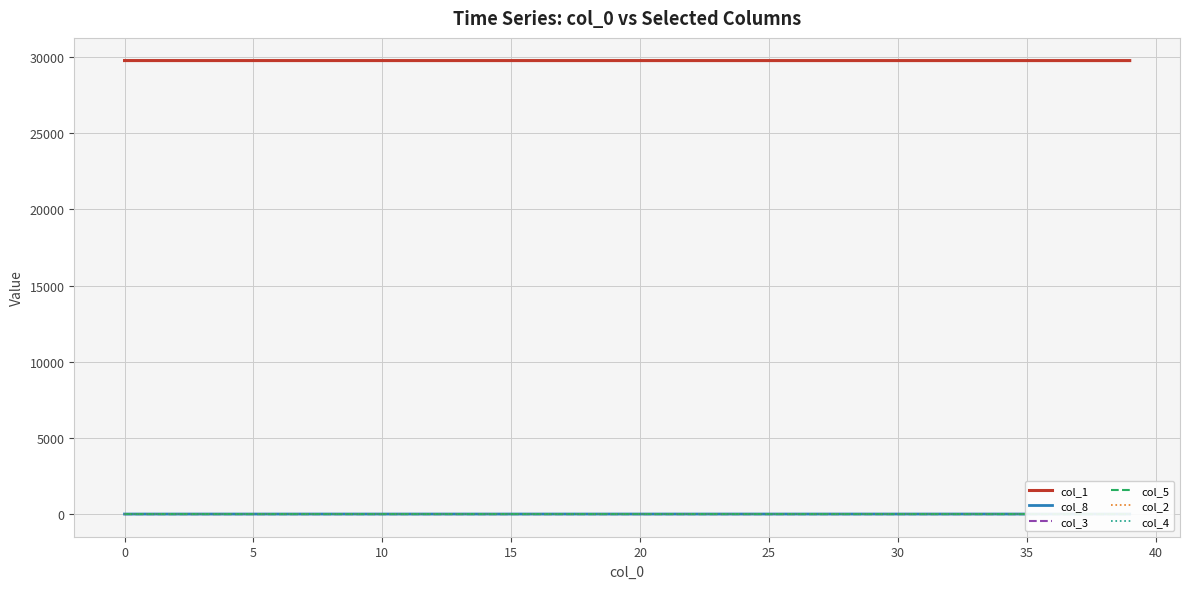

Is it true that col_8 equals 0.2 at 24?

False